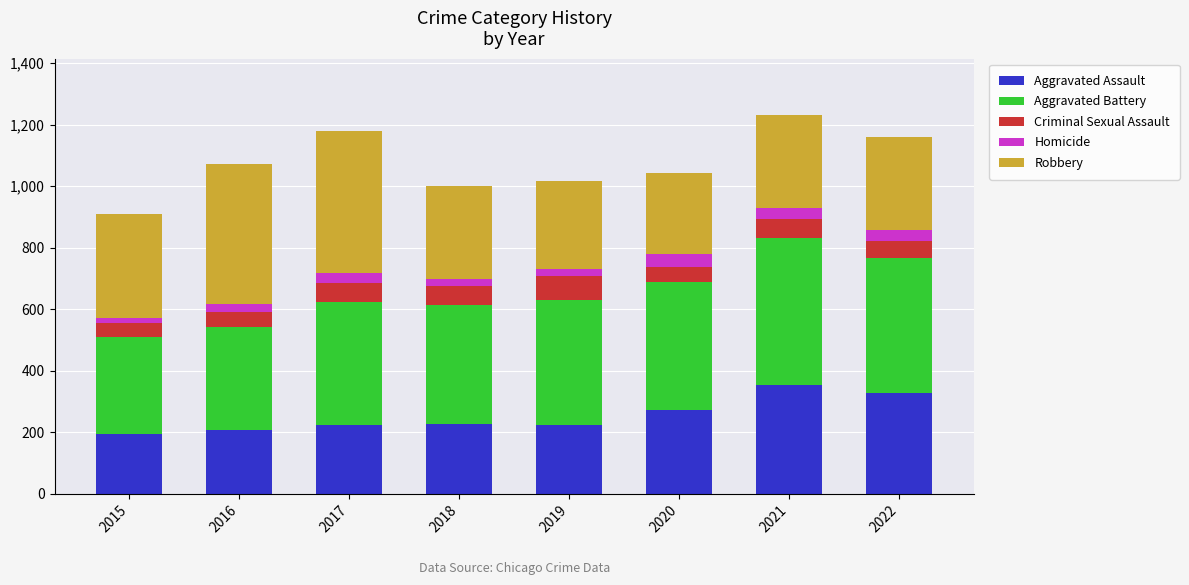

How many data points in Aggravated Assault are less than 225?

4